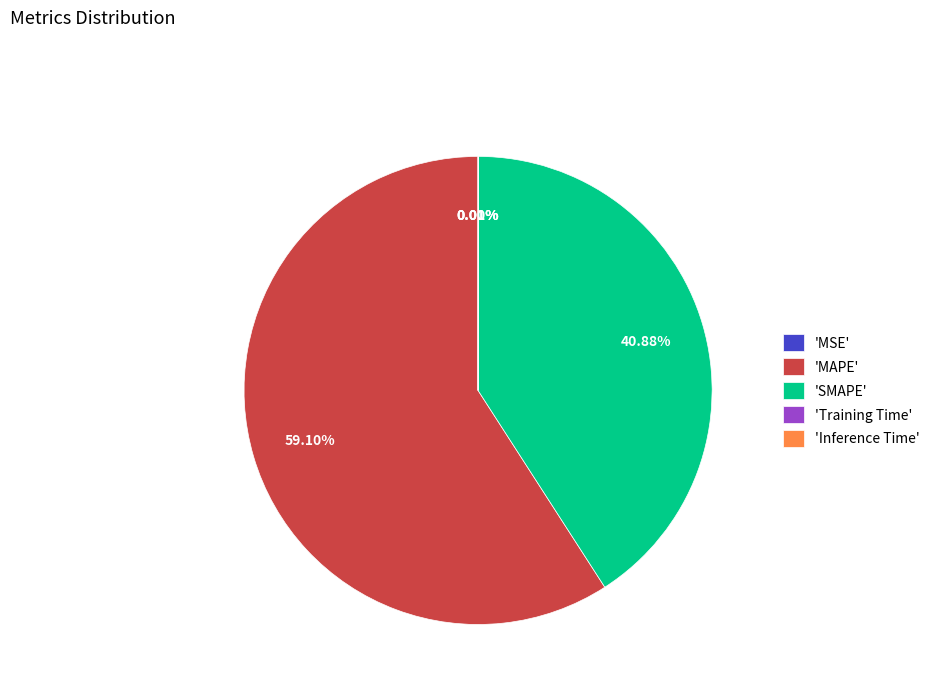

Is there any slice that represents more than half of the pie?

Yes